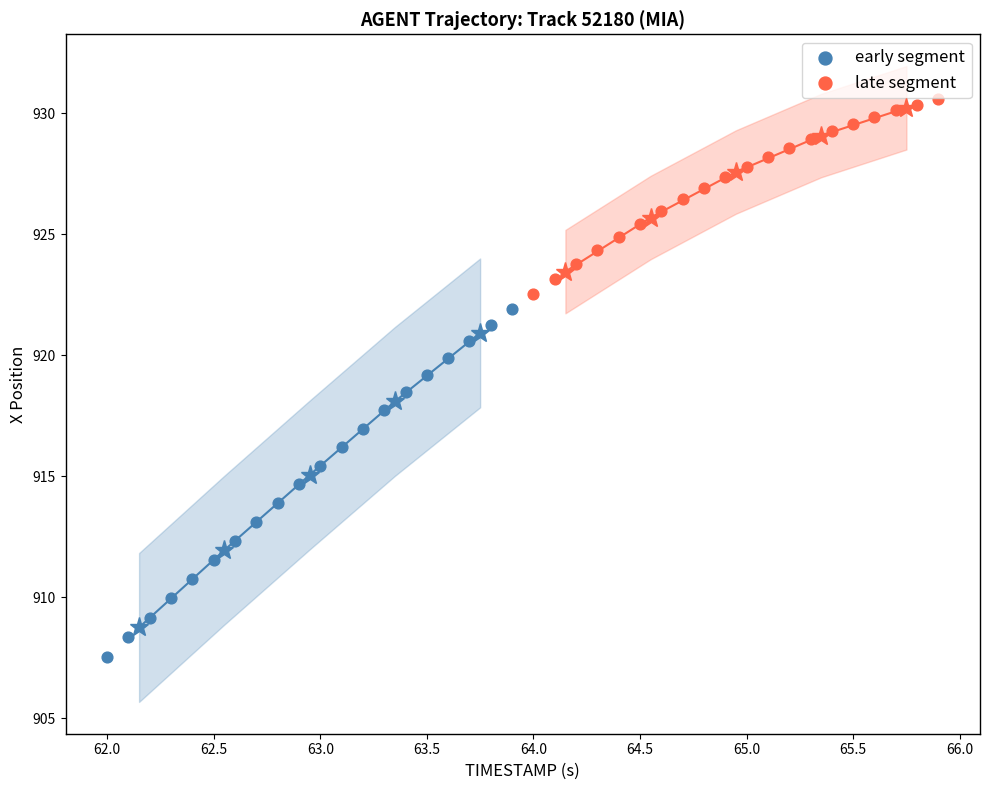

Which series contains the lowest Y value?

early segment